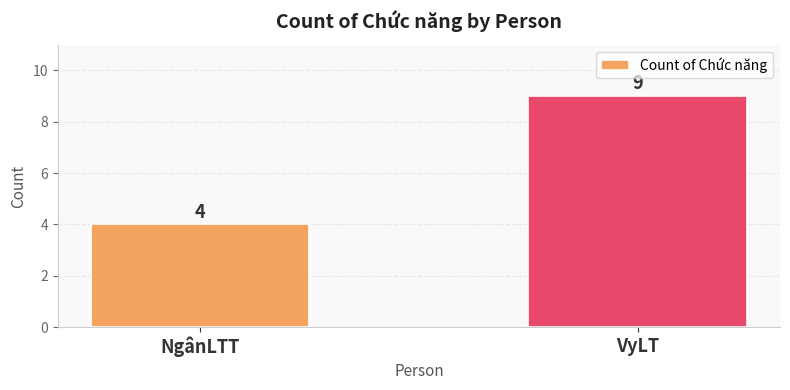

At which label is the value closest to 6?

NgânLTT